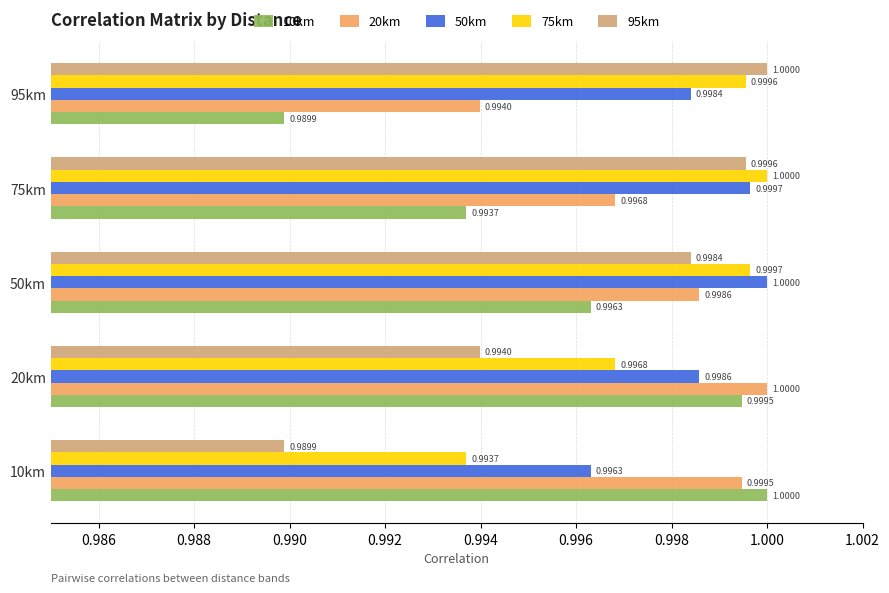

List the labels in order of 95km value, smallest first.

10km, 20km, 50km, 75km, 95km